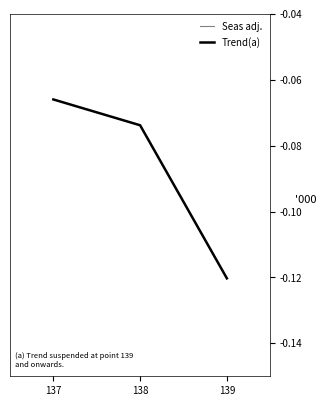

Is this an area chart (filled region under the line)?

No